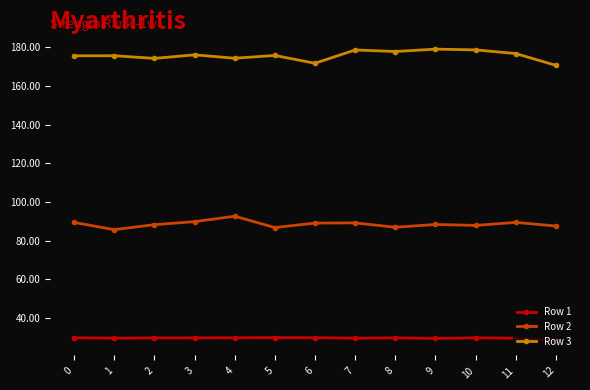

True or false: Row 2 and Row 1 intersect in this chart.

False